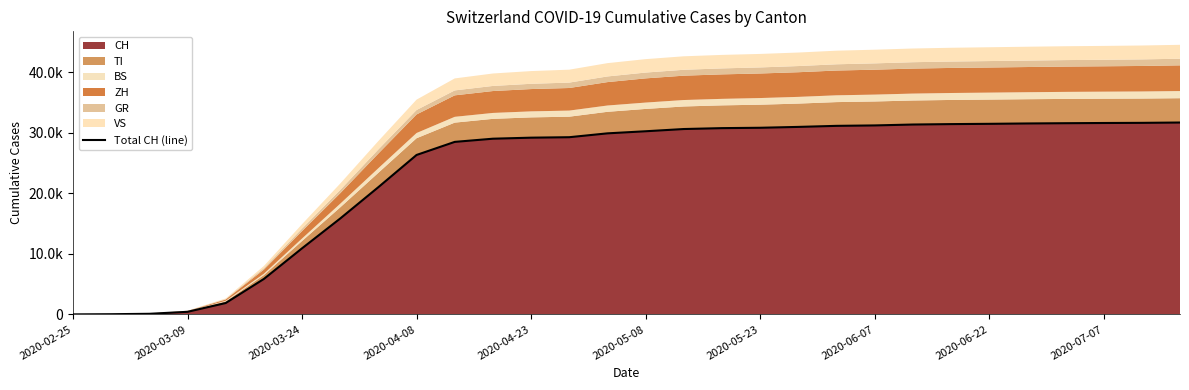

Where does the data first go above 30251?

16